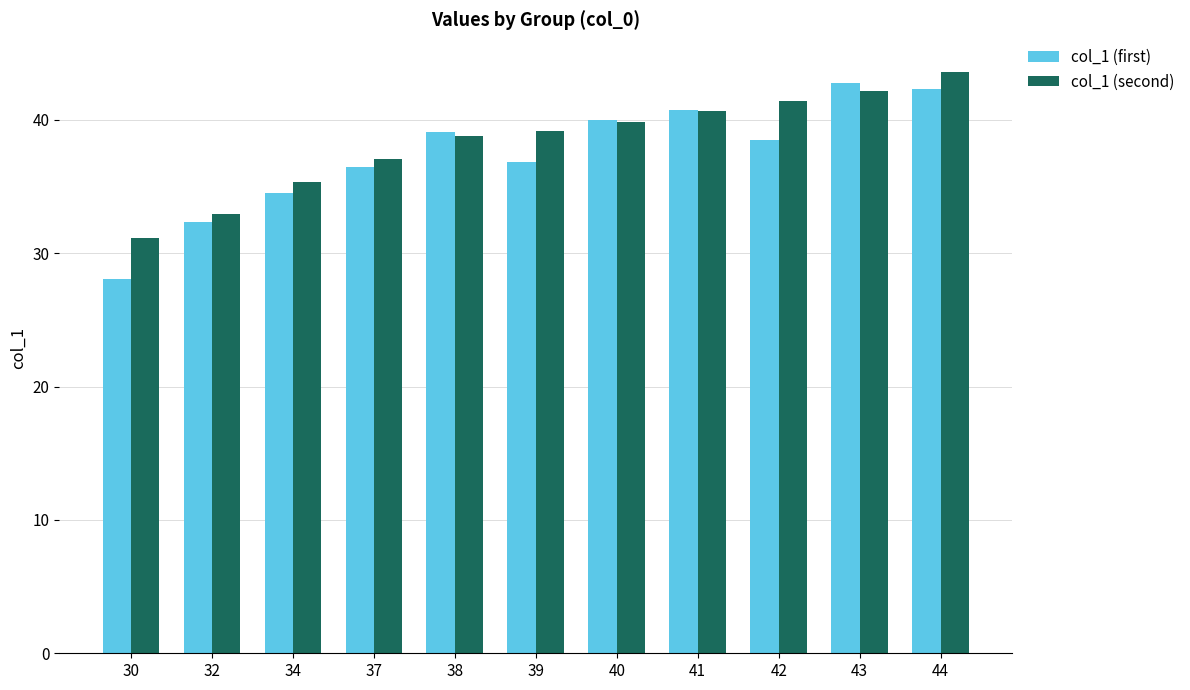

Which series has the largest range (max minus min)?

col_1 (first)